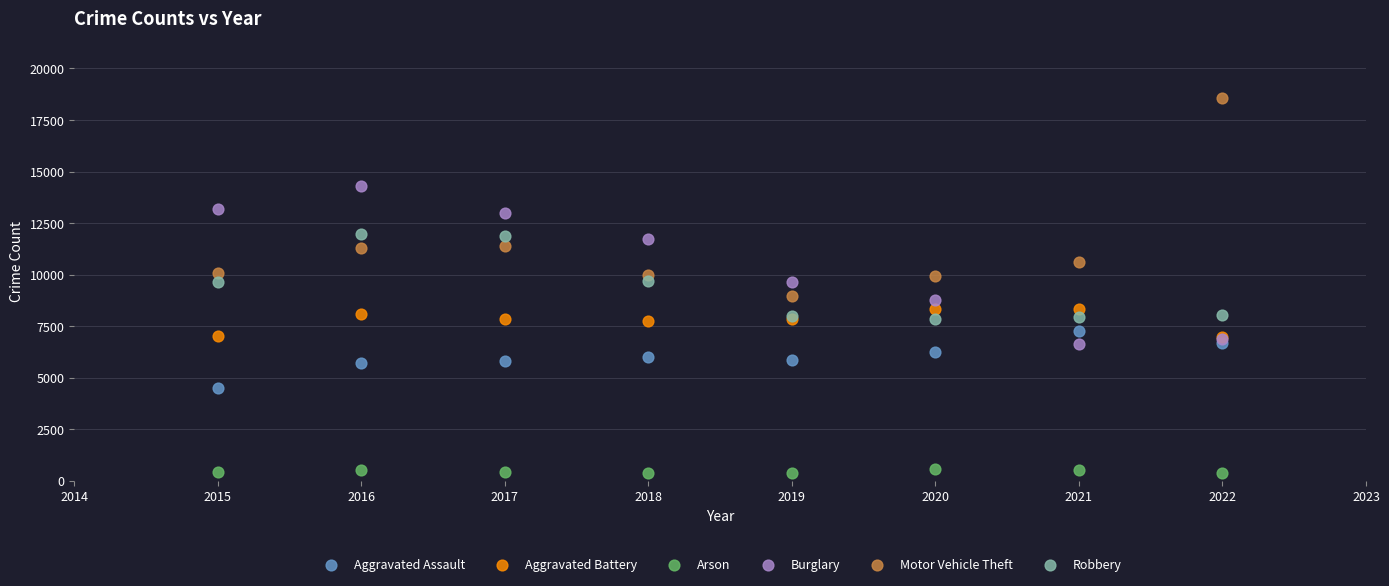

Which series contains the highest Y value?

Motor Vehicle Theft